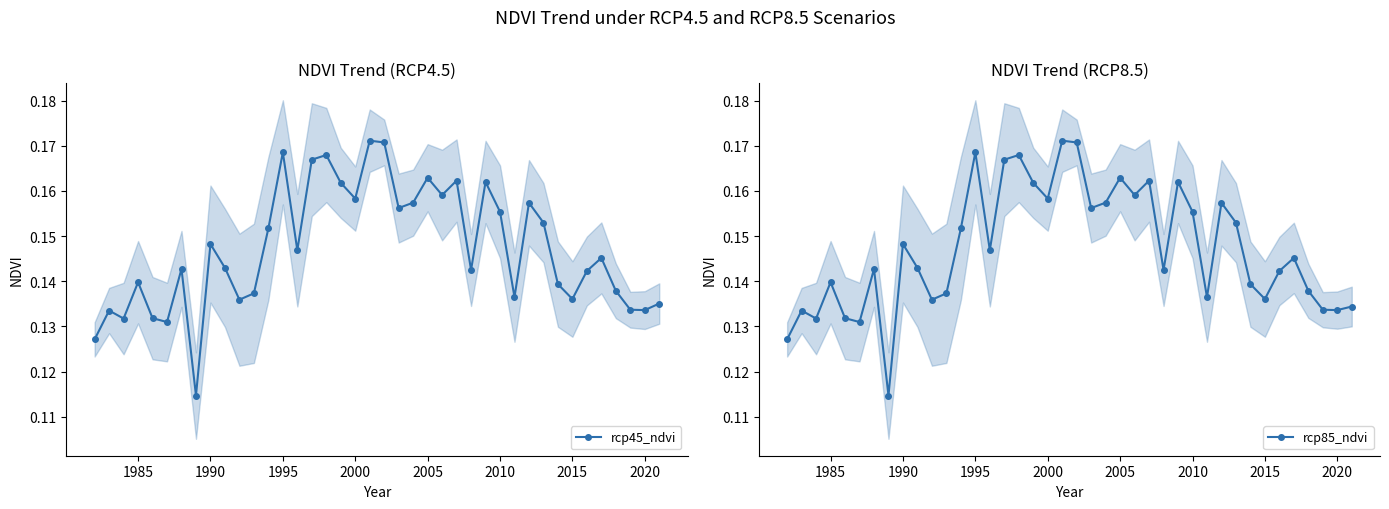

True or false: rcp45_ndvi and rcp85_ndvi intersect in this chart.

False